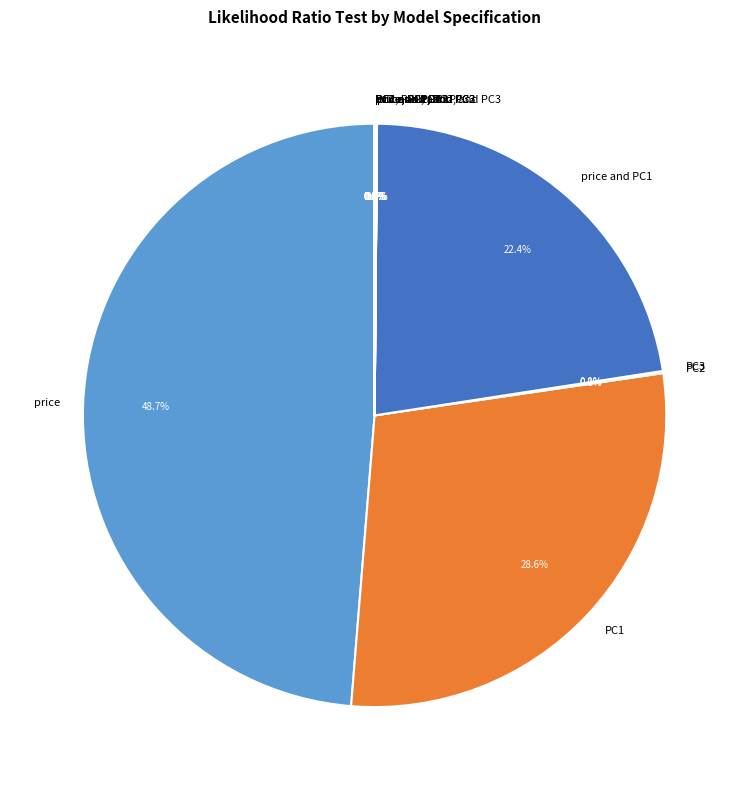

What is the largest slice in the pie chart?

price